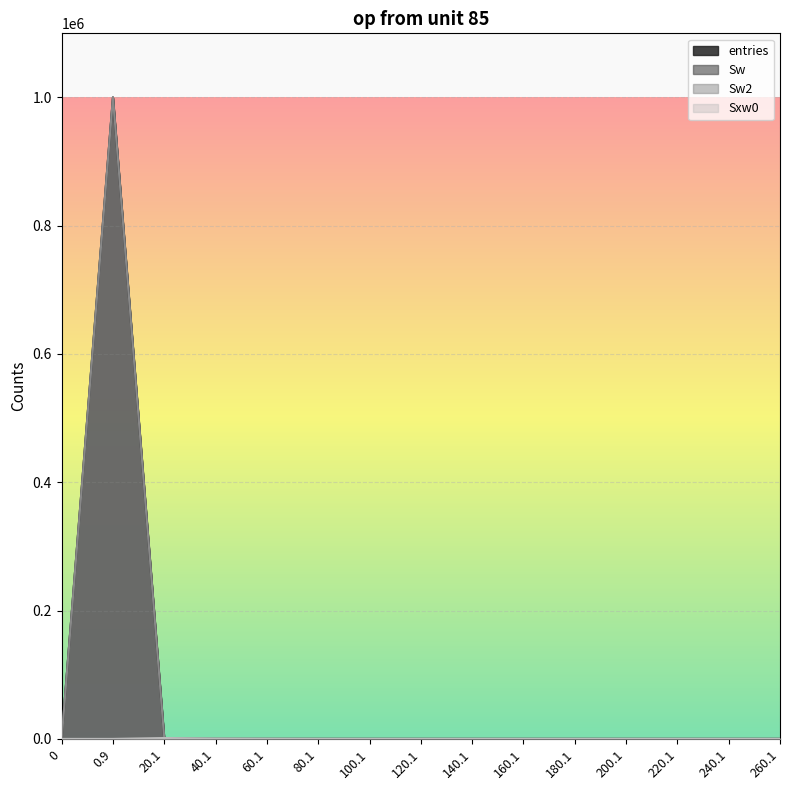

What position from the left is 100.1?

7